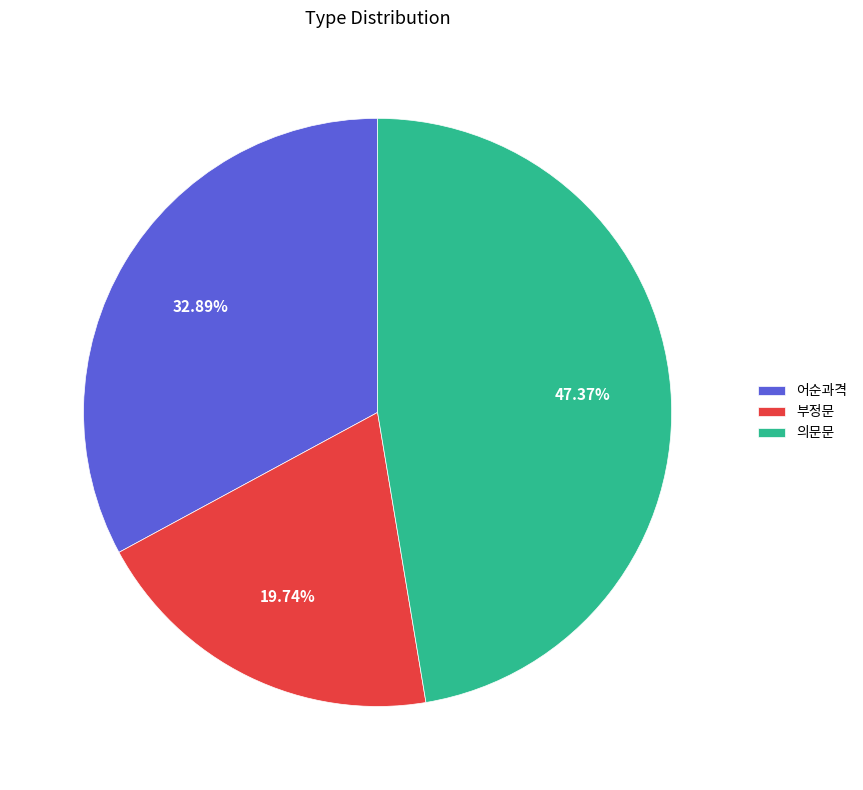

To the nearest percent, what is the average slice percentage?

33%